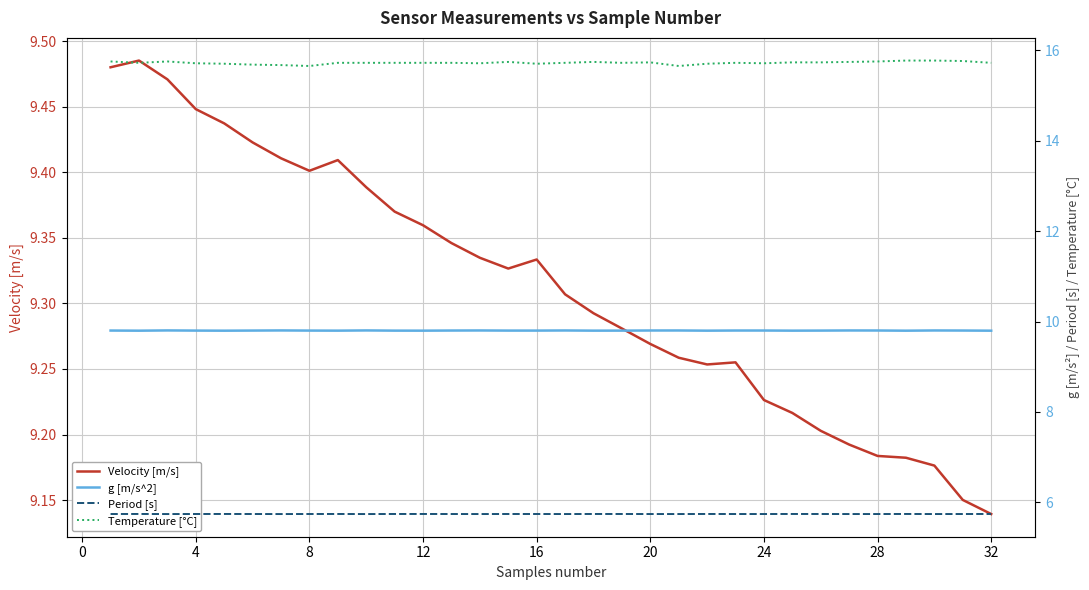

How many interior local valleys does the Period [s] series have?

9